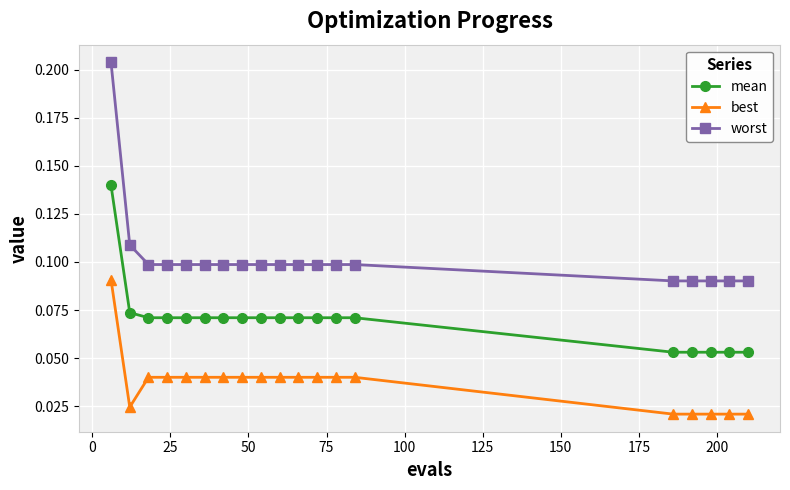

Does the chart have visible grid lines?

Yes